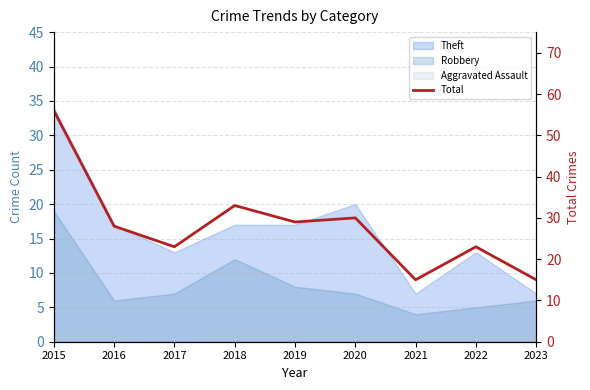

What is the greatest value displayed?

56